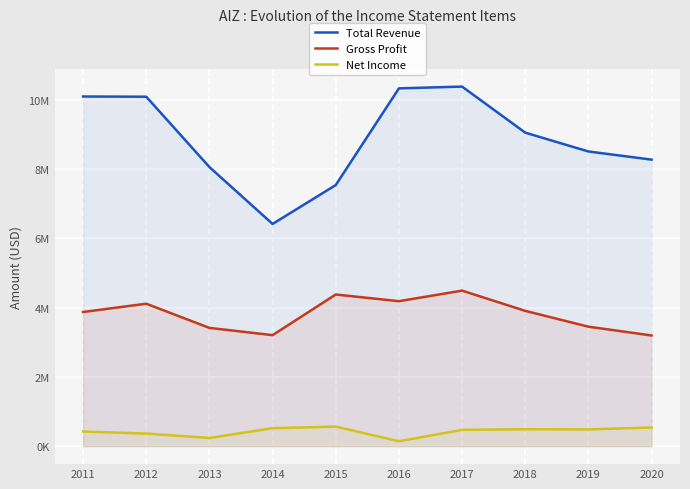

What are all the series names shown in the legend?

Total Revenue, Gross Profit, Net Income